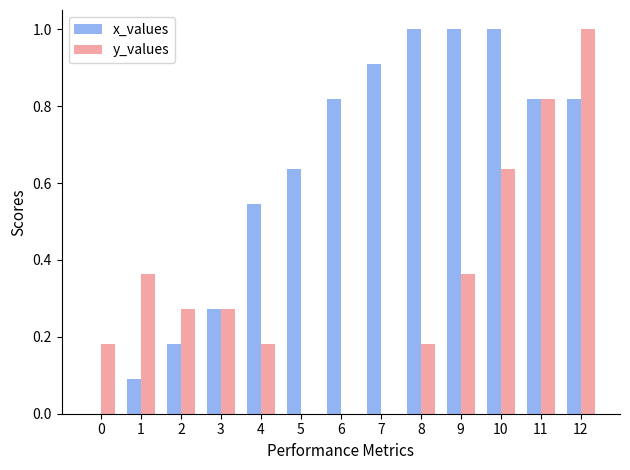

What is the total value across all series at 8?

1.2